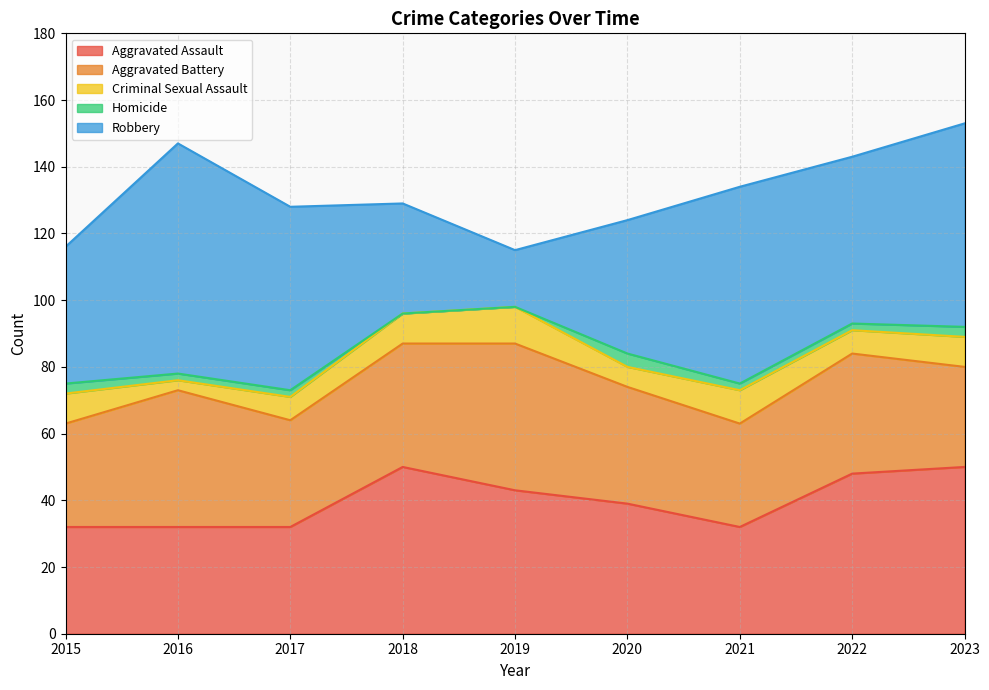

True or false: Robbery and Criminal Sexual Assault intersect in this chart.

False